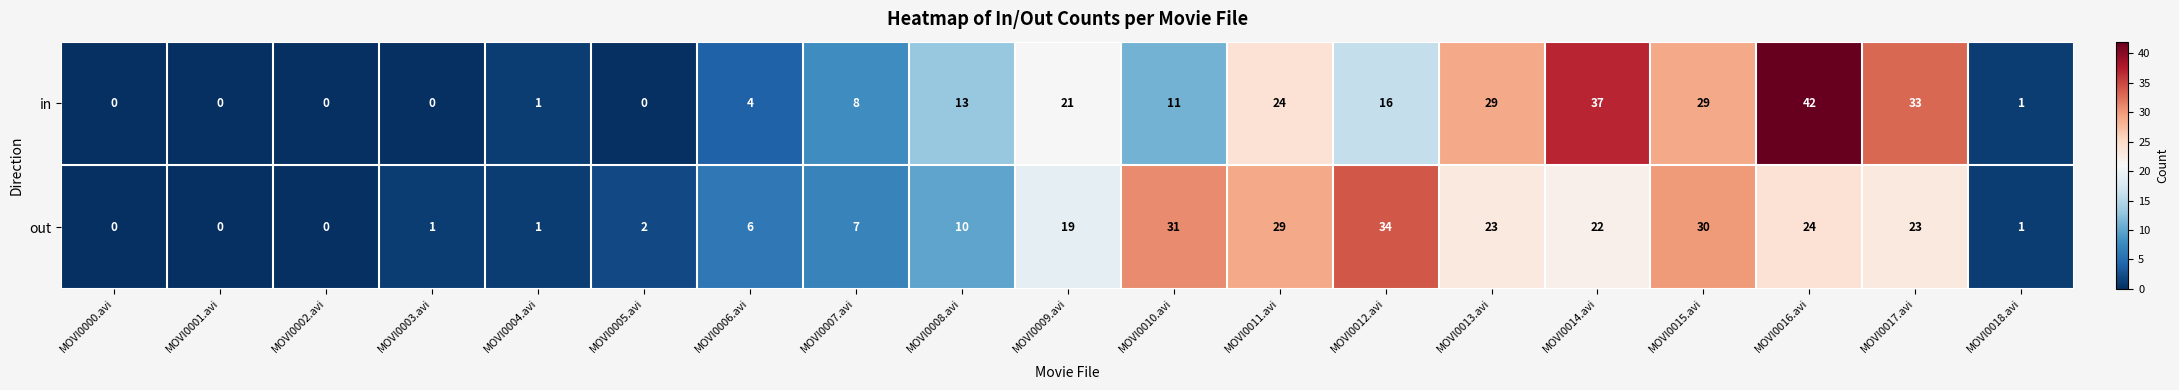

The value of in at MOVI0001.avi is 27. True or false?

False